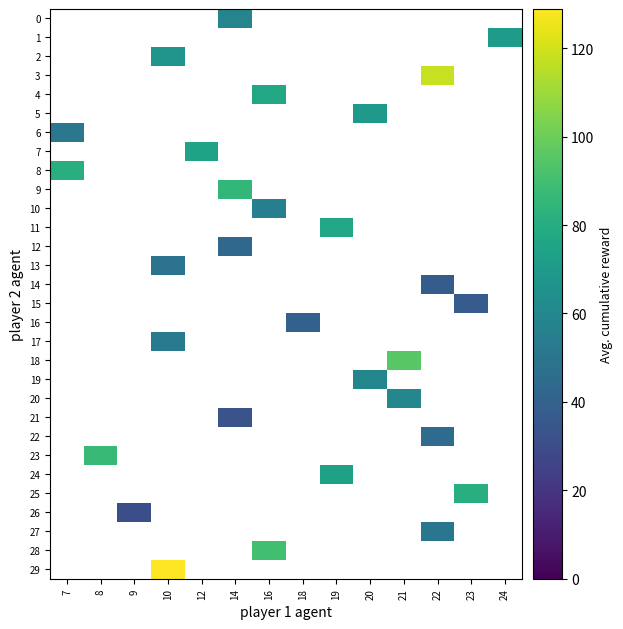

What value does the 15 series have at 23?

37.0